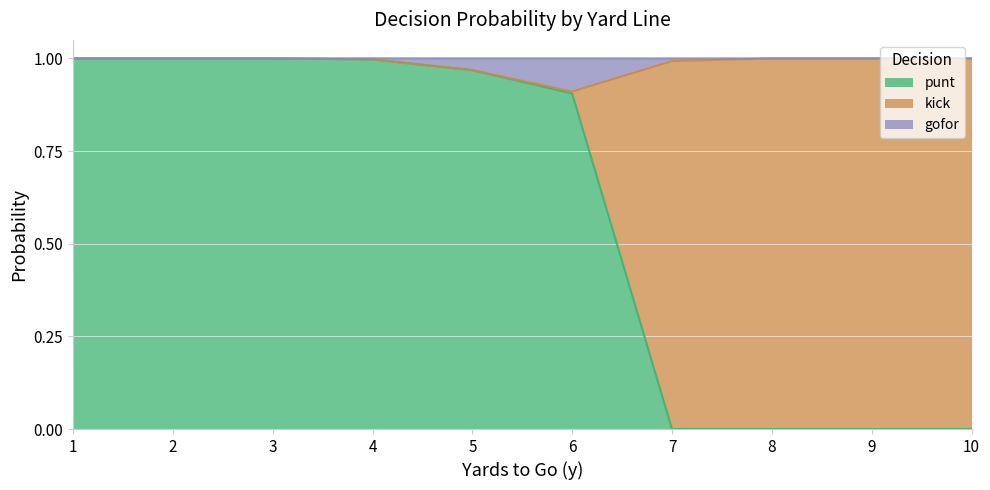

Is it true that punt equals 0.2 at 6?

False